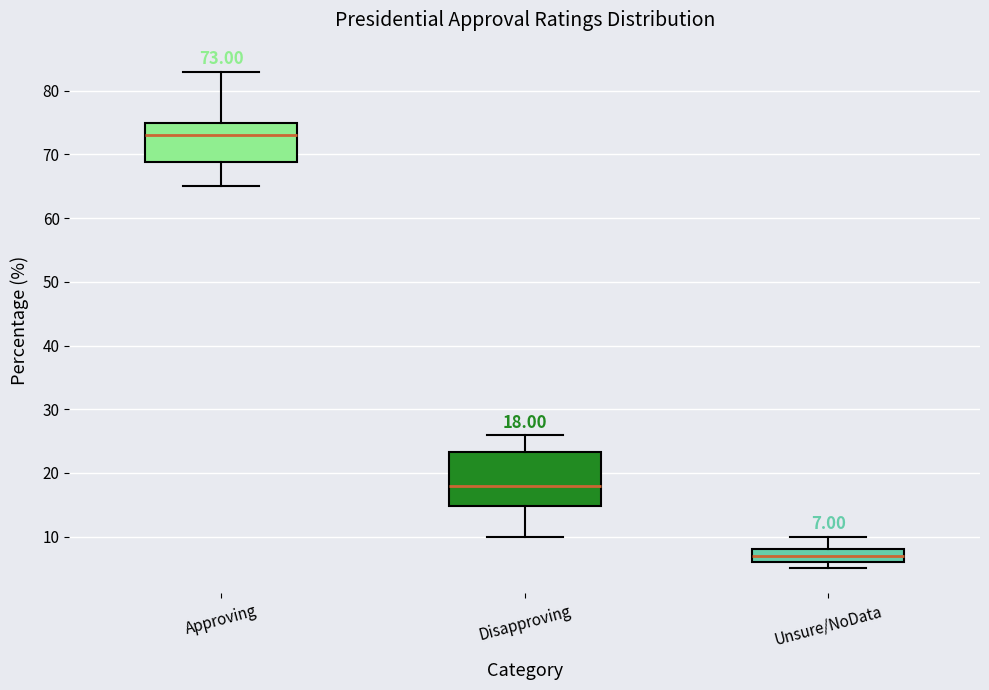

Which box has the highest median line?

Approving